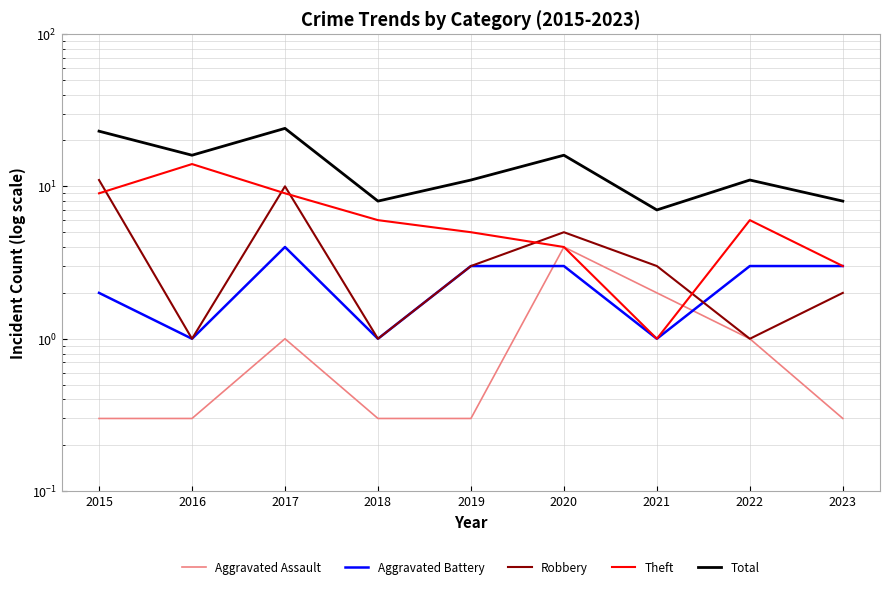

In Total, how many points are higher than both neighbors (excluding endpoints)?

3